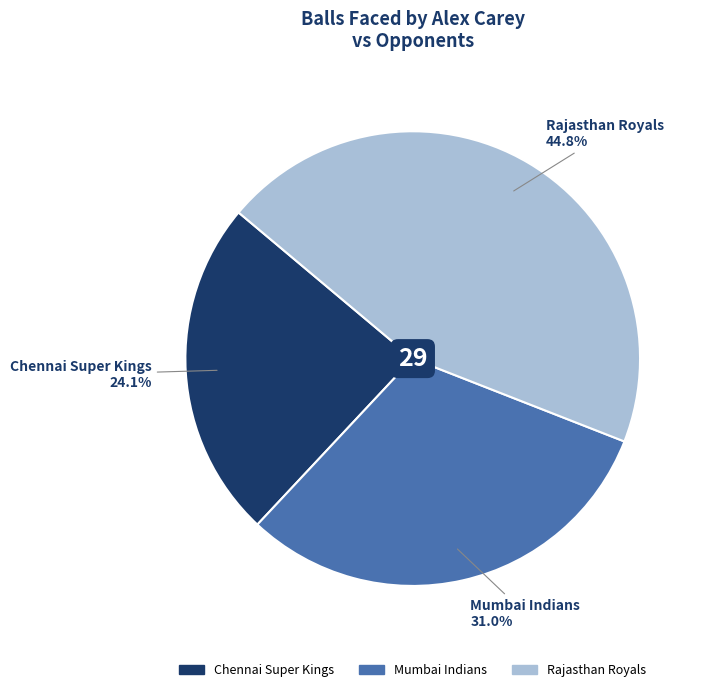

What is the ratio of the value at Rajasthan Royals to the value at Mumbai Indians?

1.4